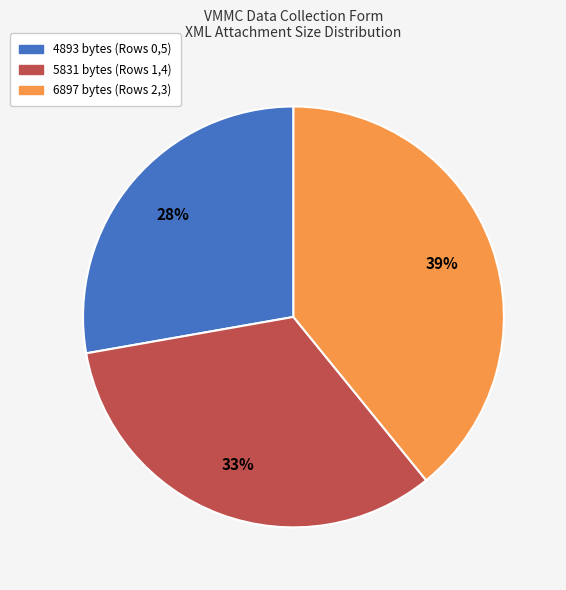

Is there a majority slice in this chart?

No